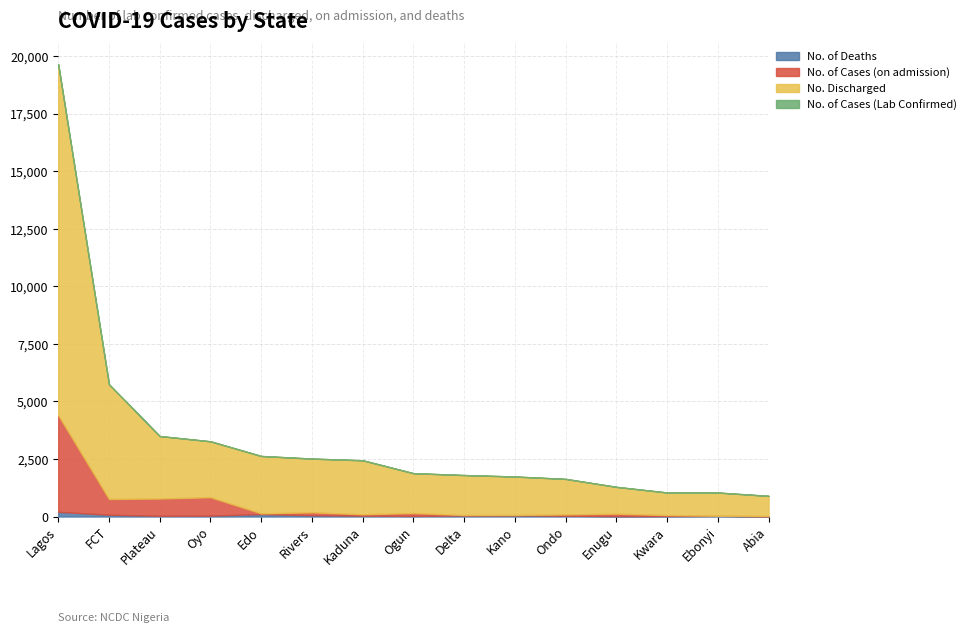

Which has a higher value, Ondo or Oyo?

Oyo